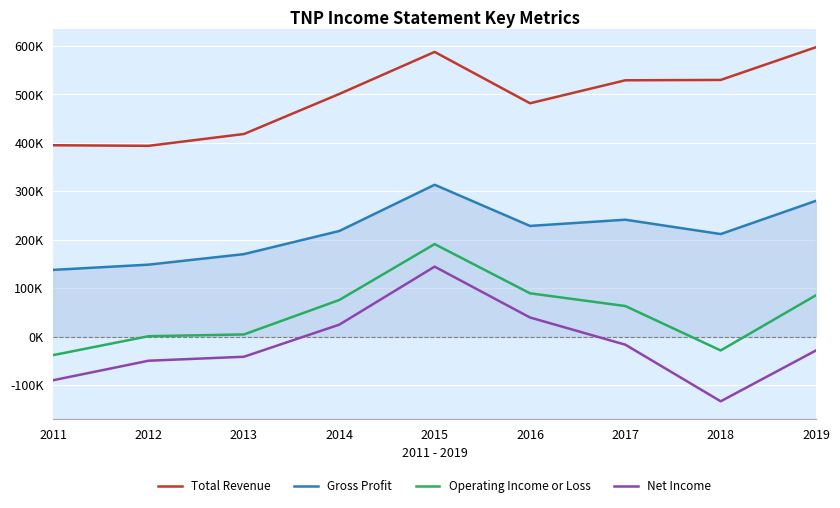

Reading right to left, extract all data points from this chart.

Total Revenue: 597500	529900	529200	481800	587700	501000	418400	394000	395200
Gross Profit: 280600	212000	241600	228800	313700	218300	170600	148900	138100
Operating Income or Loss: 85900	-28100	63500	89800	191300	76000	4900	1300	-37700
Net Income: -28000	-133000	-16200	39900	144800	25100	-41100	-49300	-89500